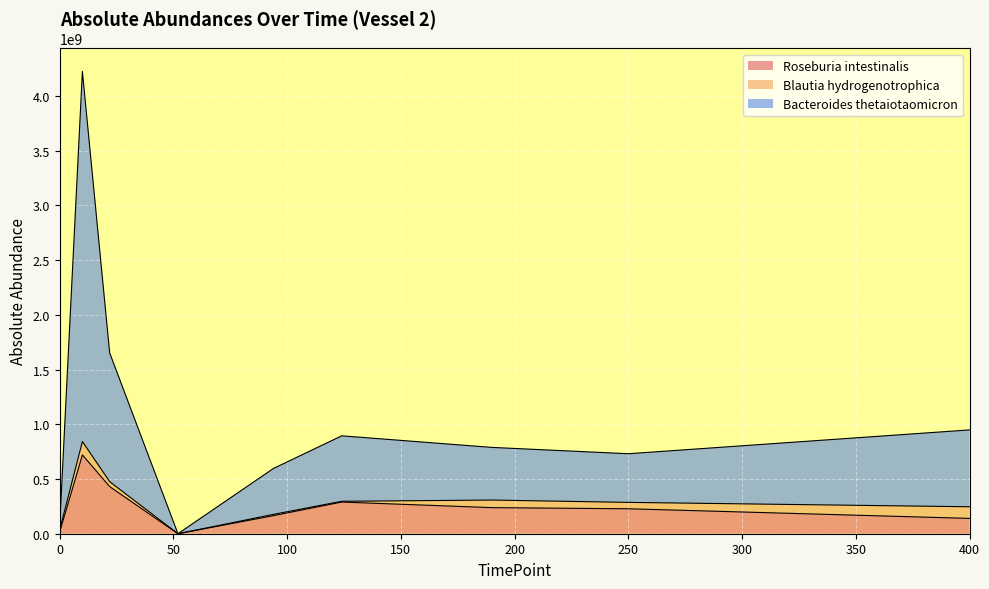

Does the chart display data point markers on the line(s)?

No